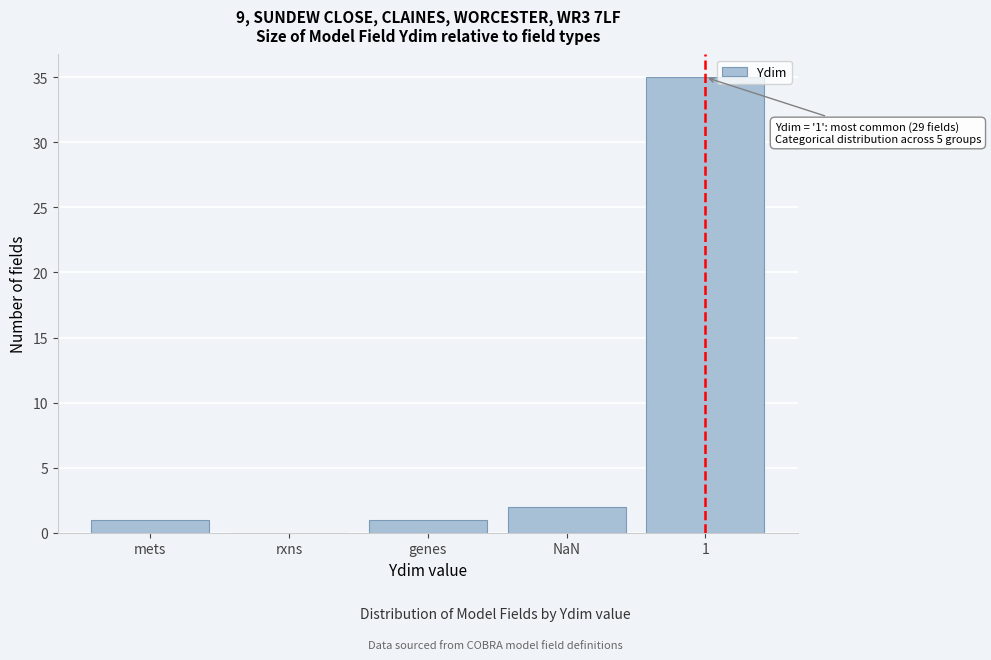

Is it true that the value at rxns is 13?

False